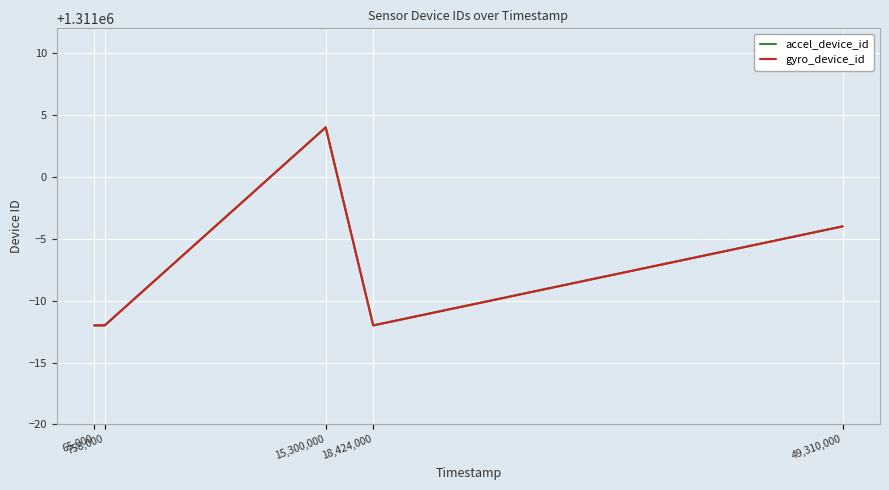

True or false: accel_device_id has a value of 1311004 at 15,300,000.

True